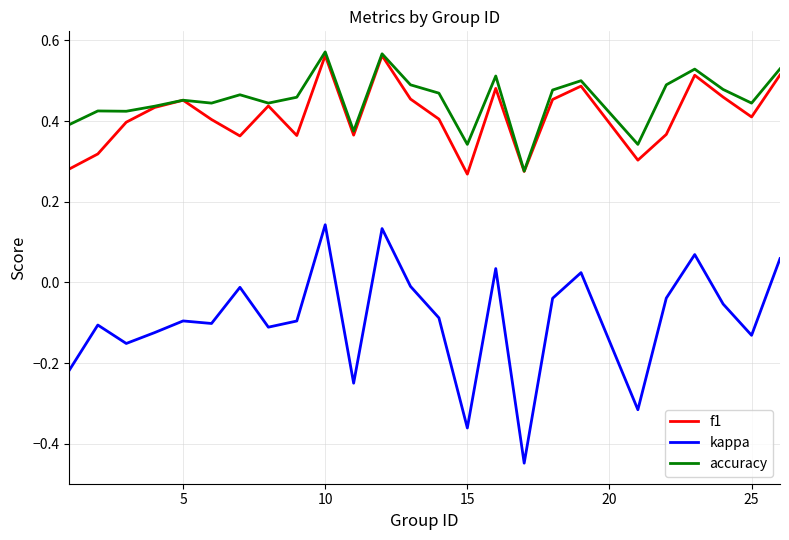

True or false: kappa and accuracy intersect in this chart.

False